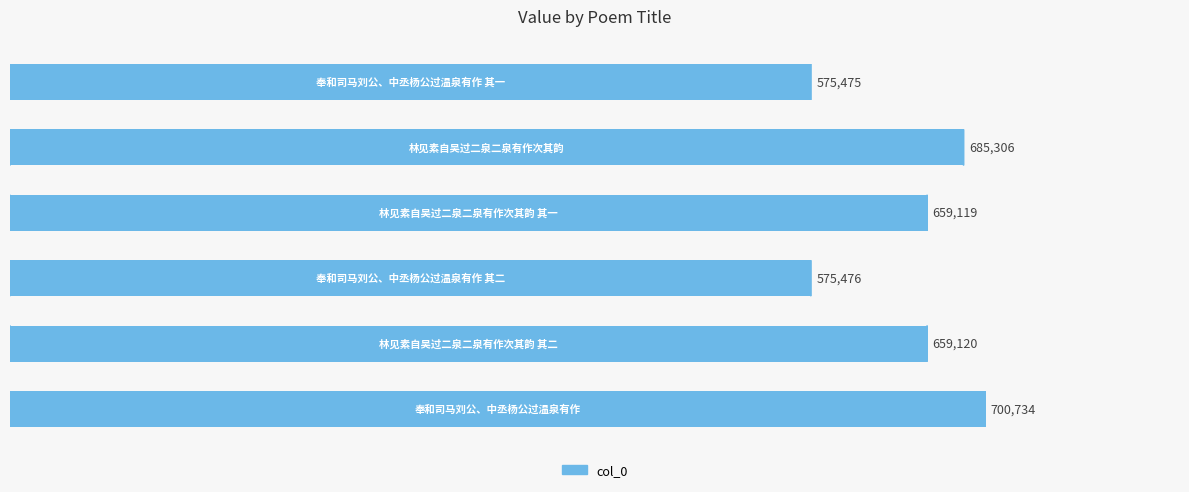

What is the greatest value displayed?

700734